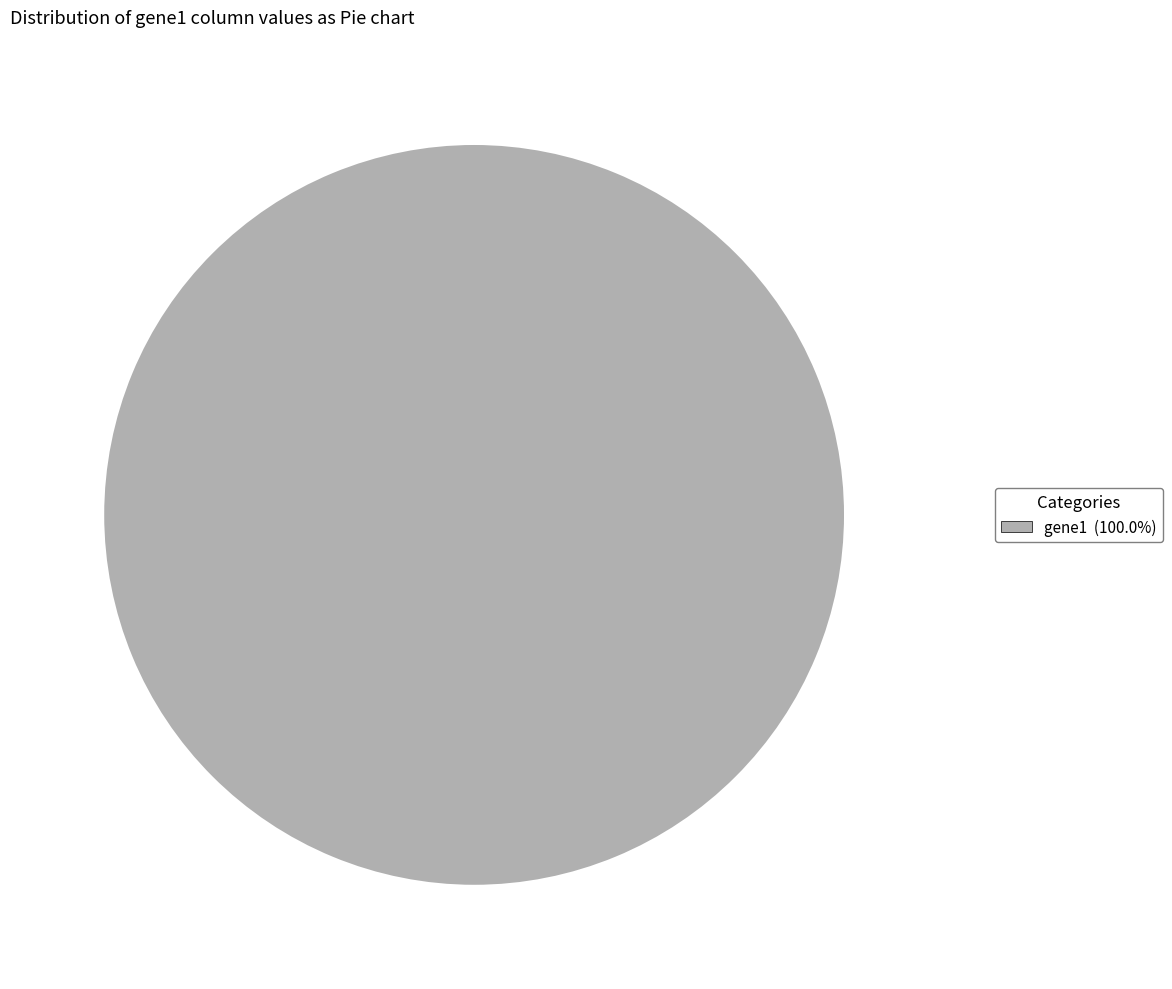

Is there a majority slice in this chart?

Yes